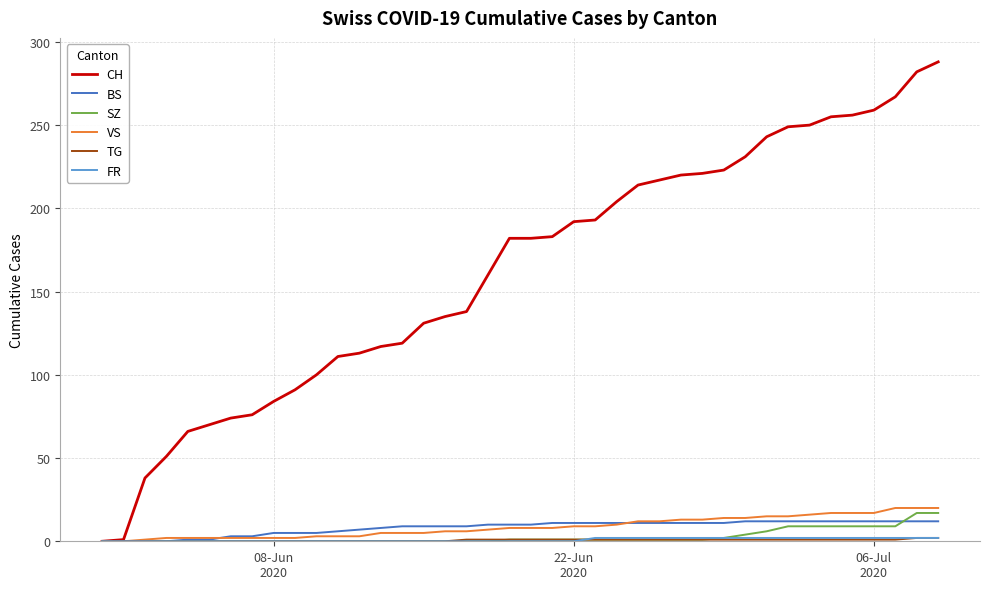

What is the maximum value shown in the chart?

288